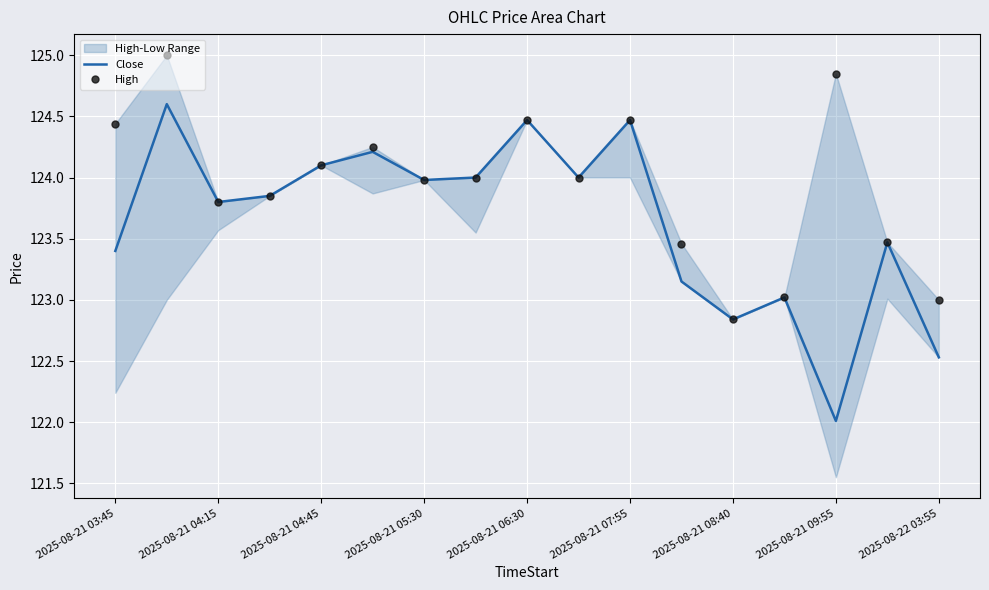

True or false: High and Close cross at least once.

False